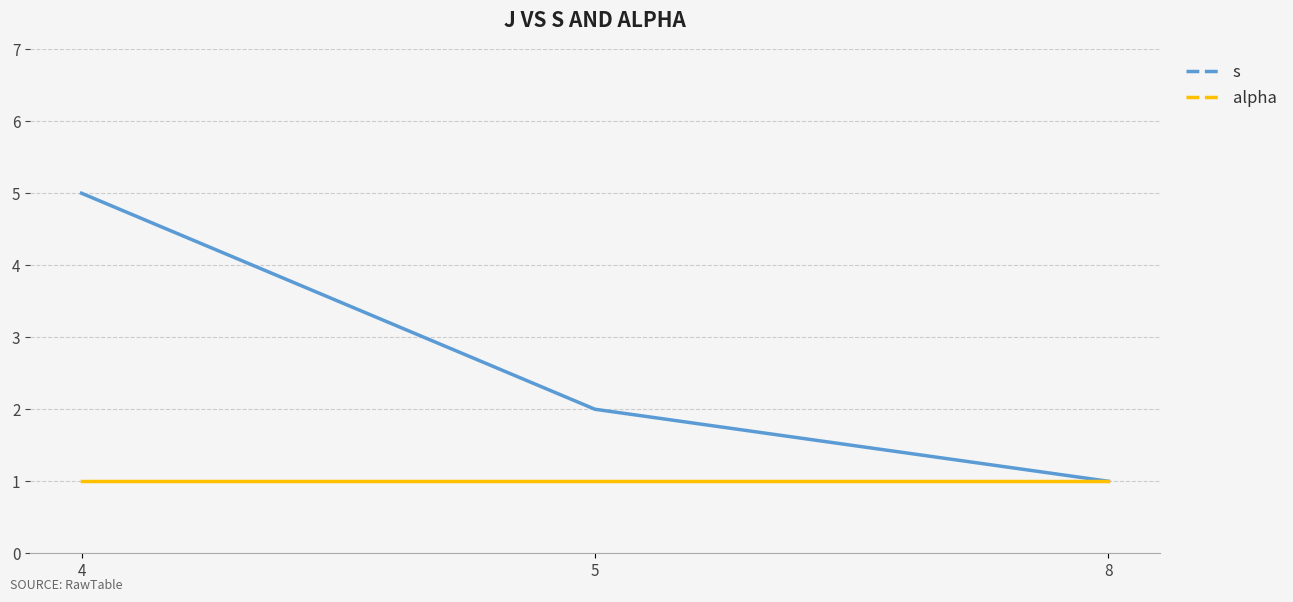

Is it true that s equals 1 at 8?

True